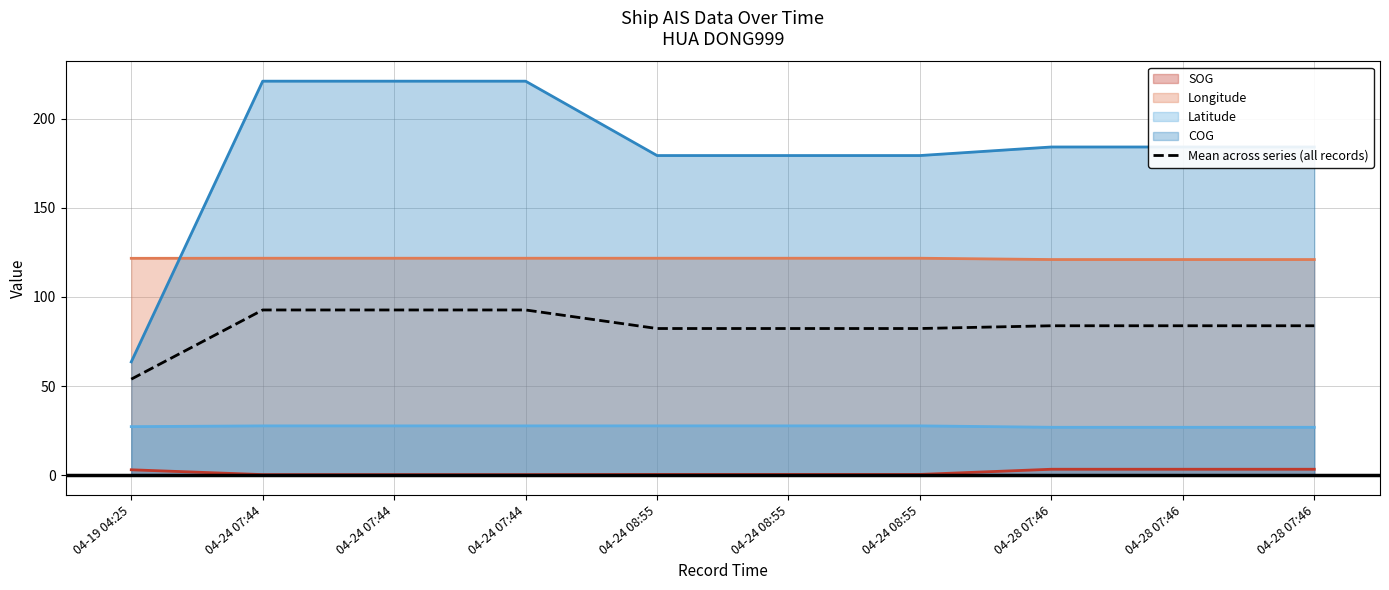

The value at 04-24 08:55 is 111.7. True or false?

False